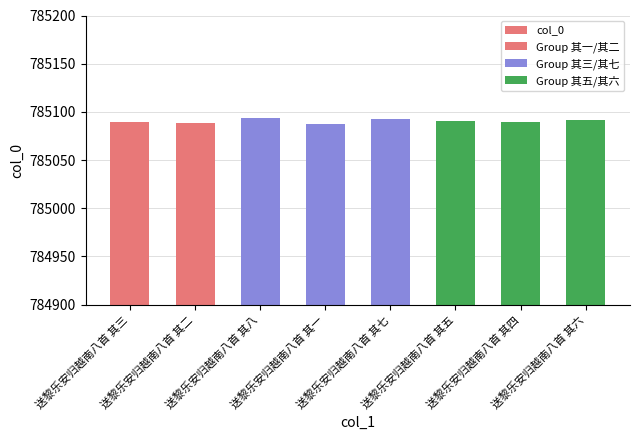

At which label is the value closest to 785090?

送黎乐安归越南八首 其四